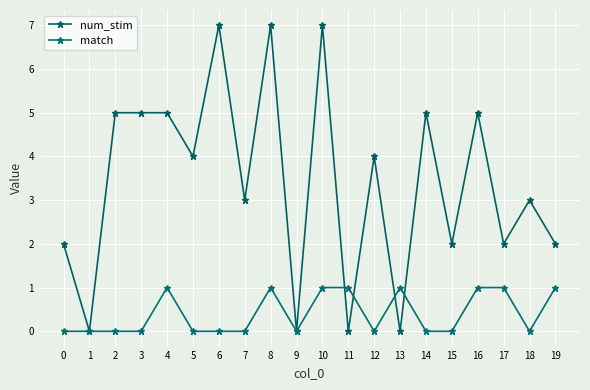

Which series has the largest total across all categories?

num_stim